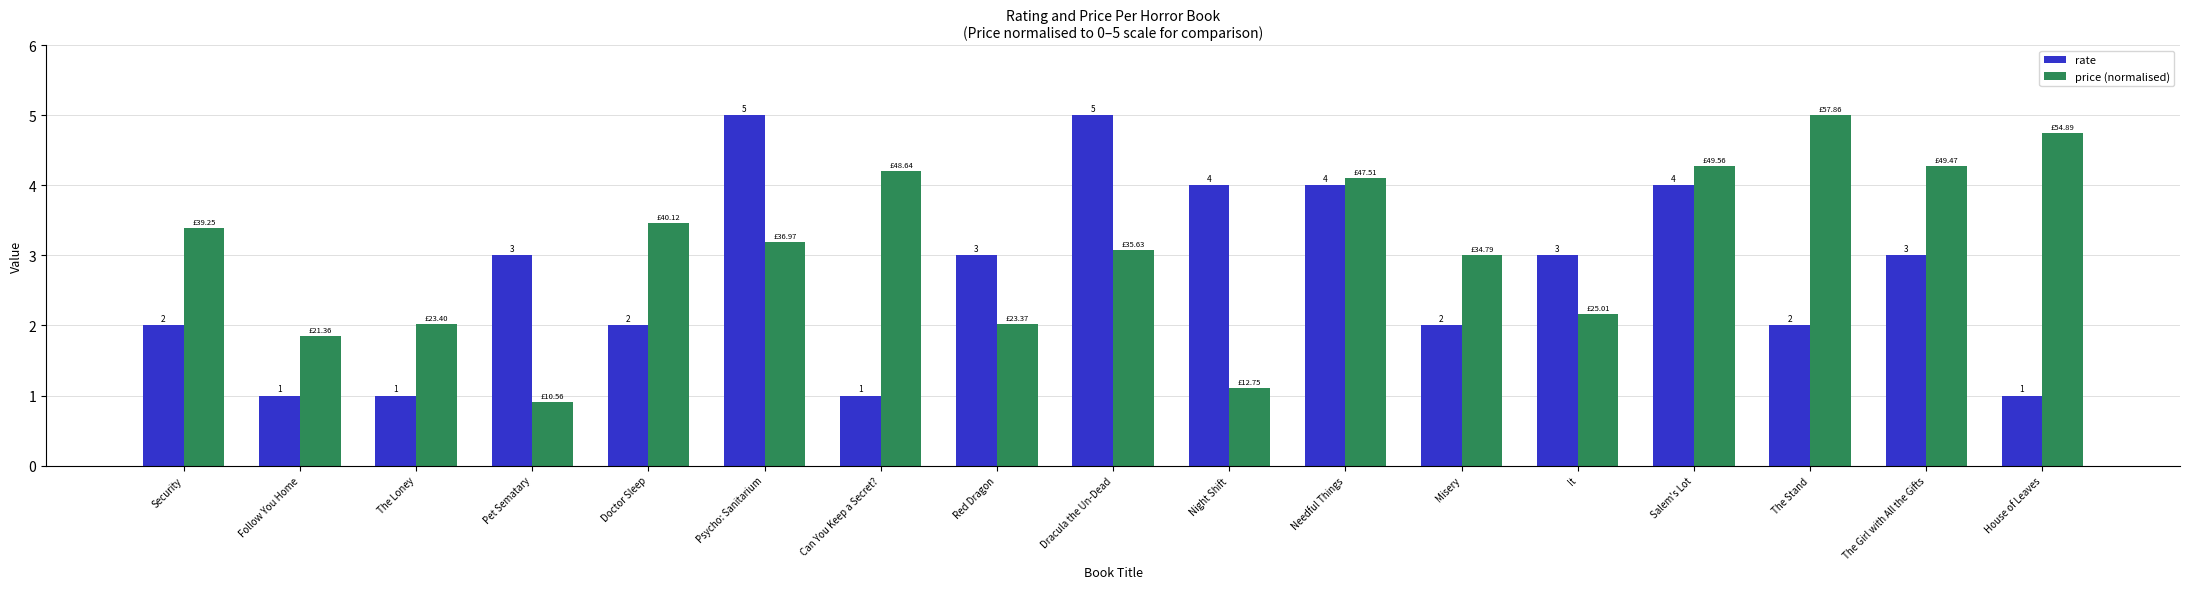

Is it true that price (normalised) equals 4.3 at Salem's Lot?

True